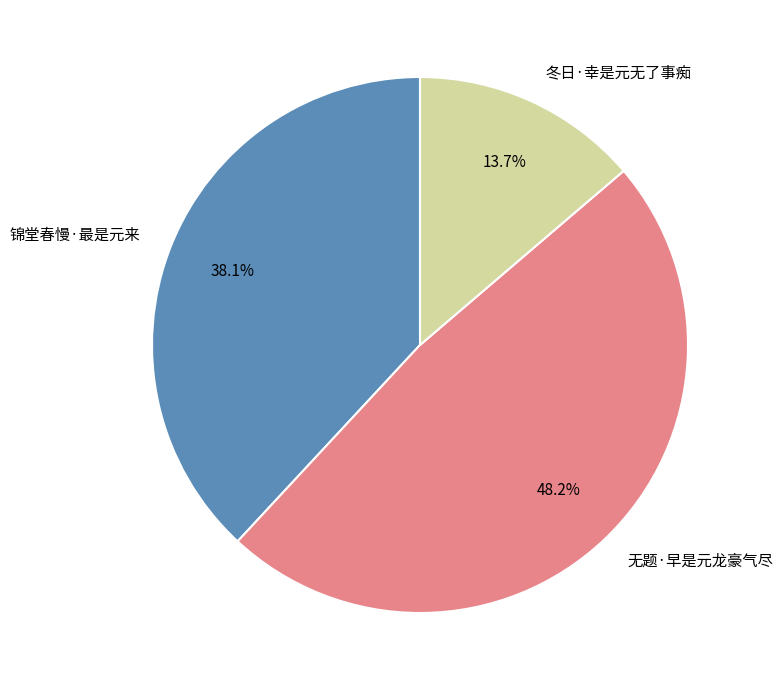

To the nearest percent, what is the difference between the largest and smallest slice percentages?

34%